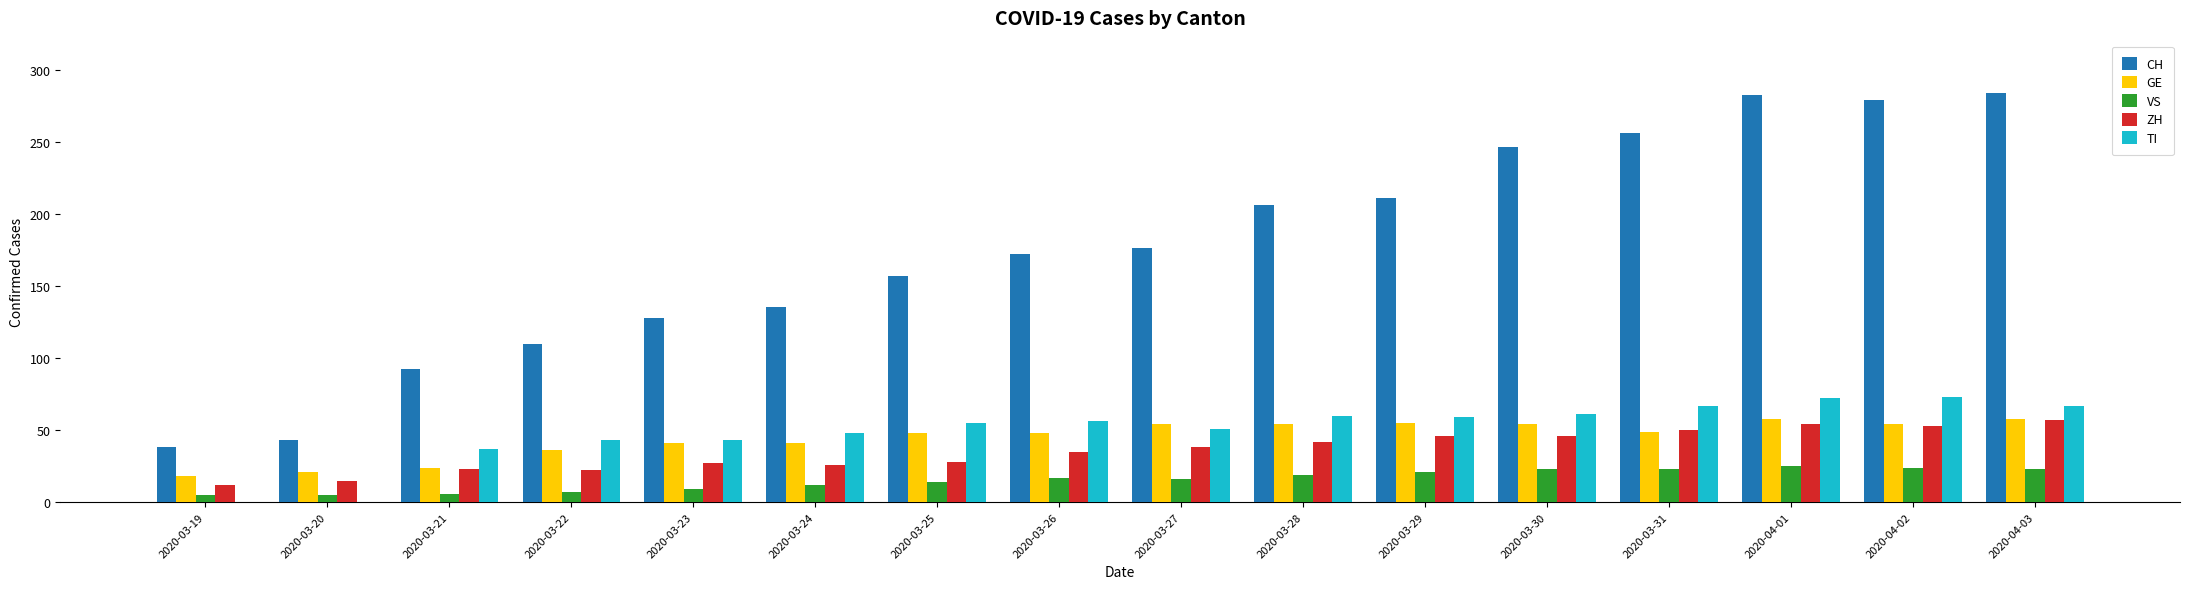

Where is CH nearest to the value 161?

2020-03-25